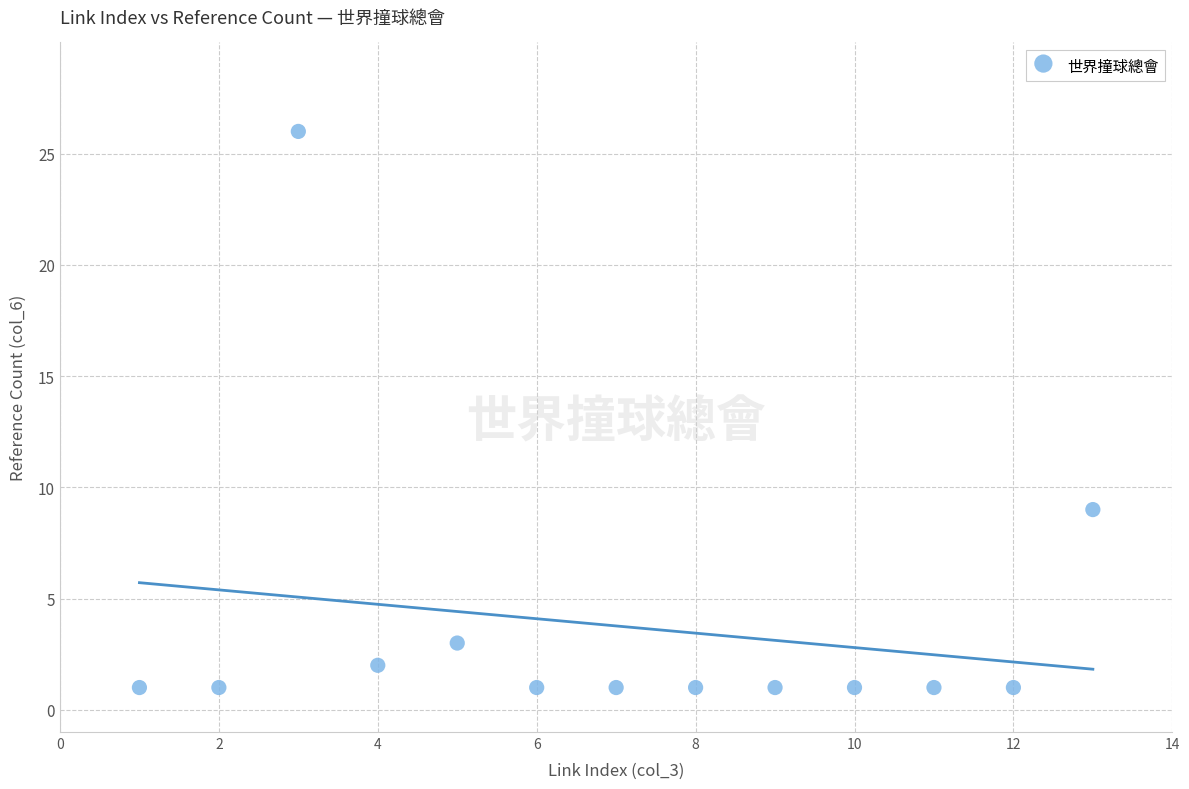

What is the range of Y values (max minus min)?

25